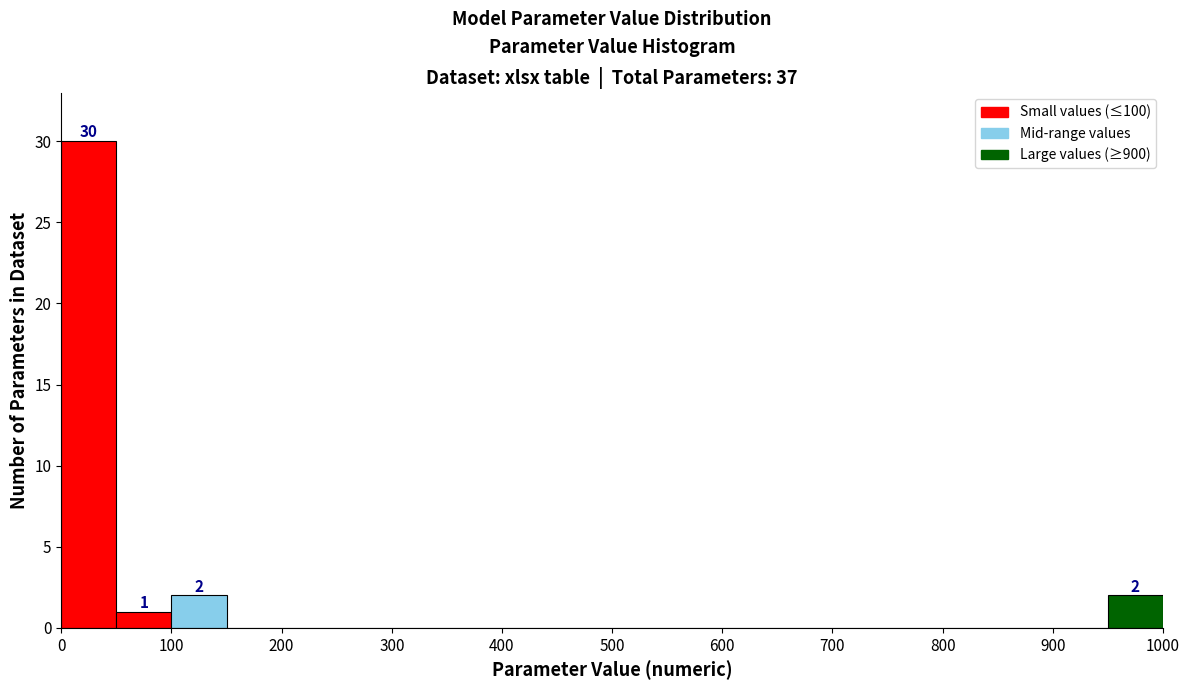

Over which range of the x-axis is the bar tallest?

0 to 50